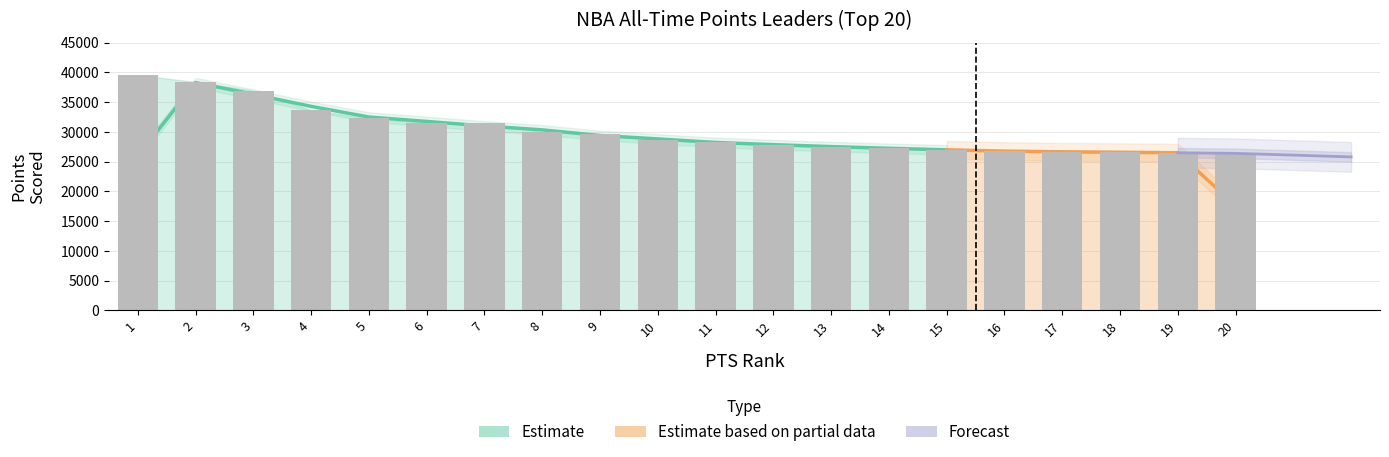

What is the difference between the values at 13 and 2?

10905